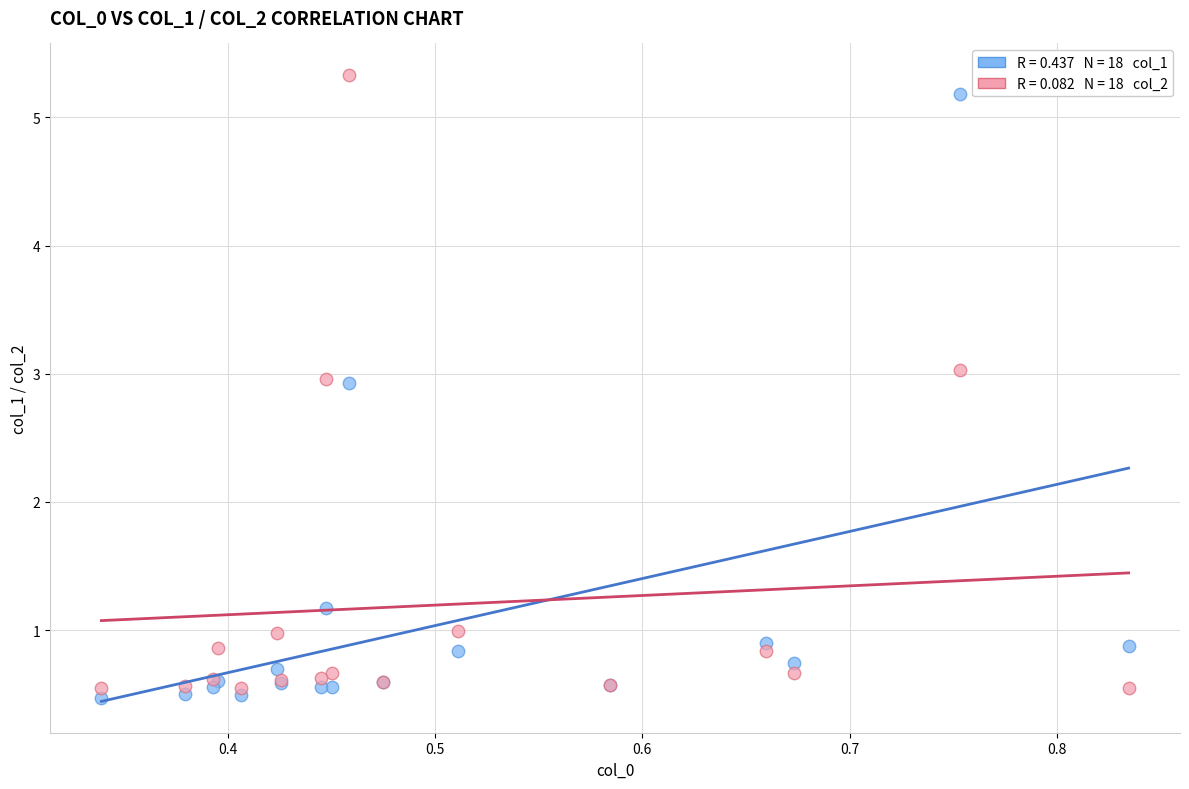

Across all series, what Y value is closest to 2?

1.2